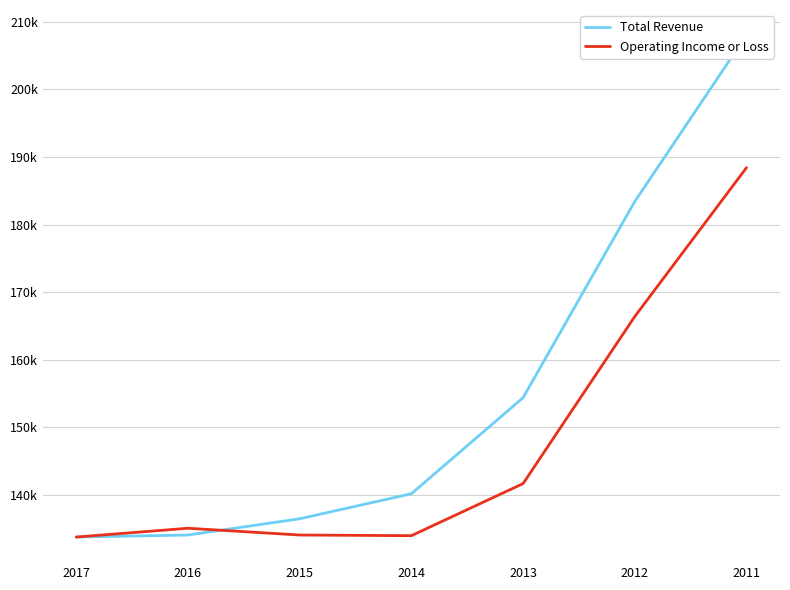

What is the spread (max minus min) of values at 2016?

1000